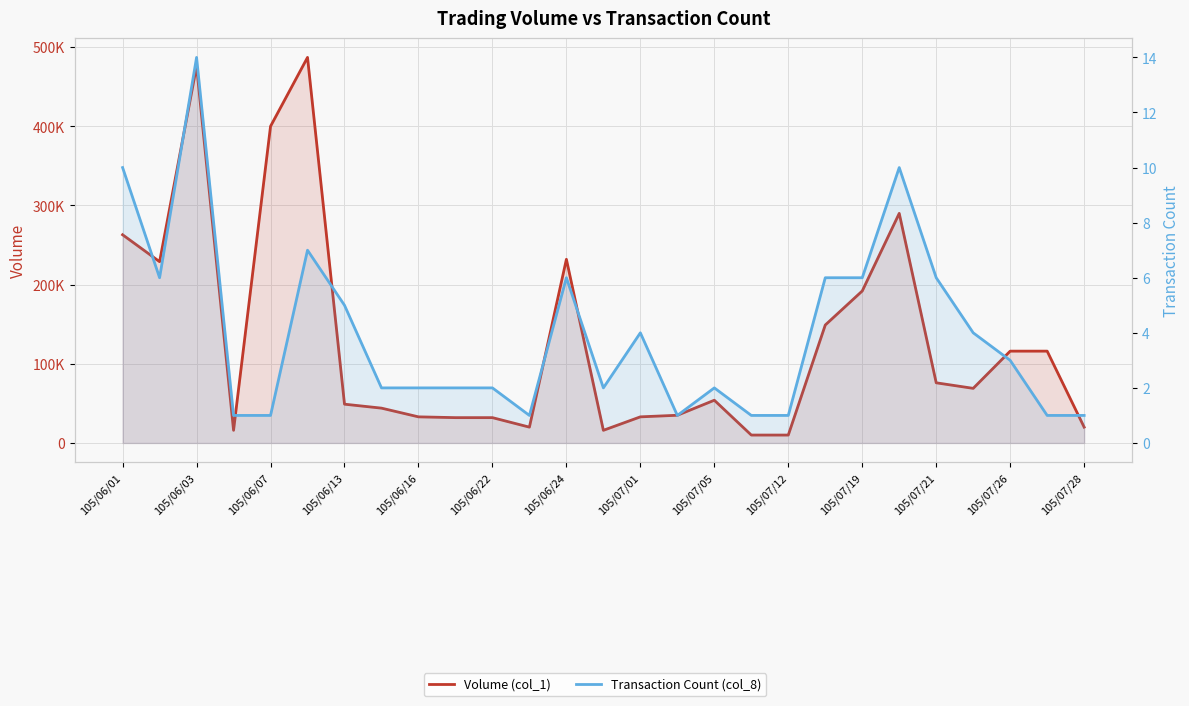

What value does the Transaction Count (col_8) series have at 105/07/12?

1